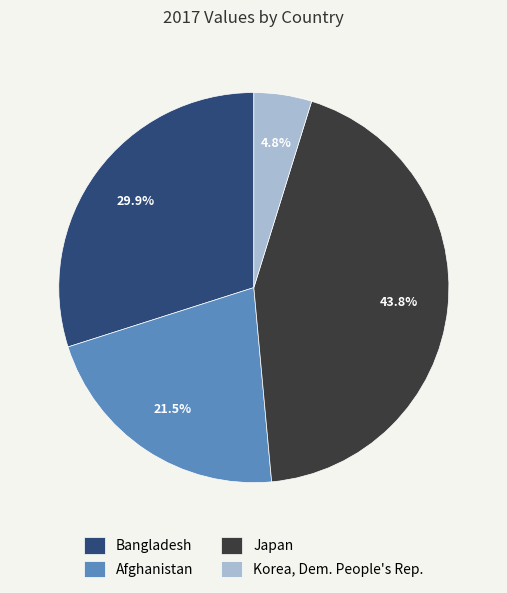

Count the number of slices in the pie.

4